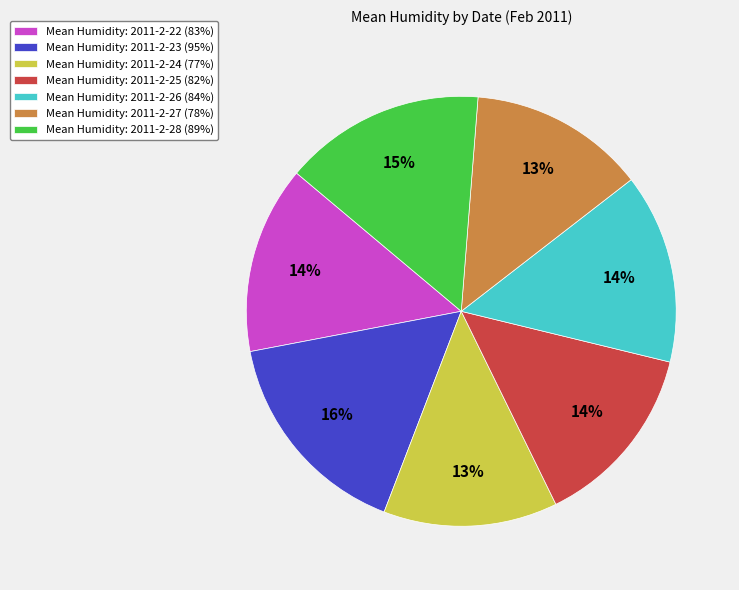

What is the largest slice in the pie chart?

Mean Humidity: 2011-2-23 (95%)